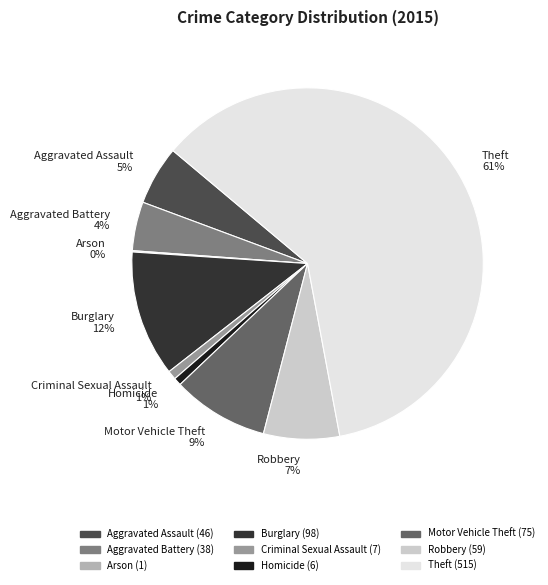

Which category has the biggest portion of the pie?

Theft